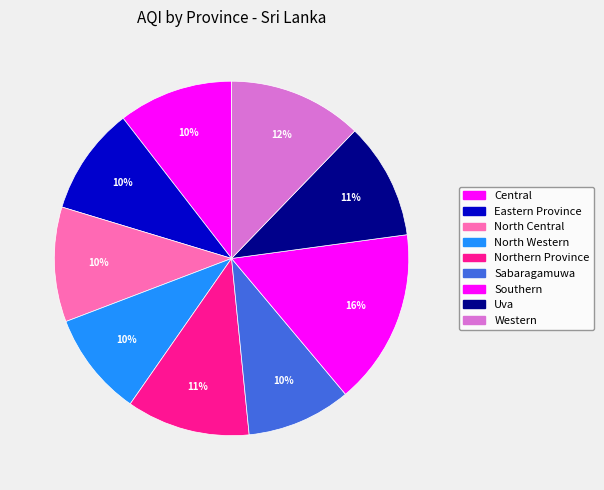

Is there a majority slice in this chart?

No